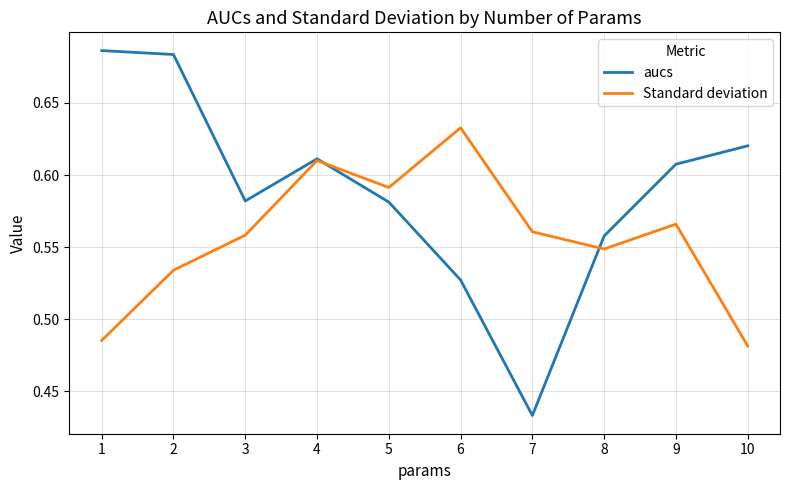

What is the difference between the highest and lowest values at 1?

0.2